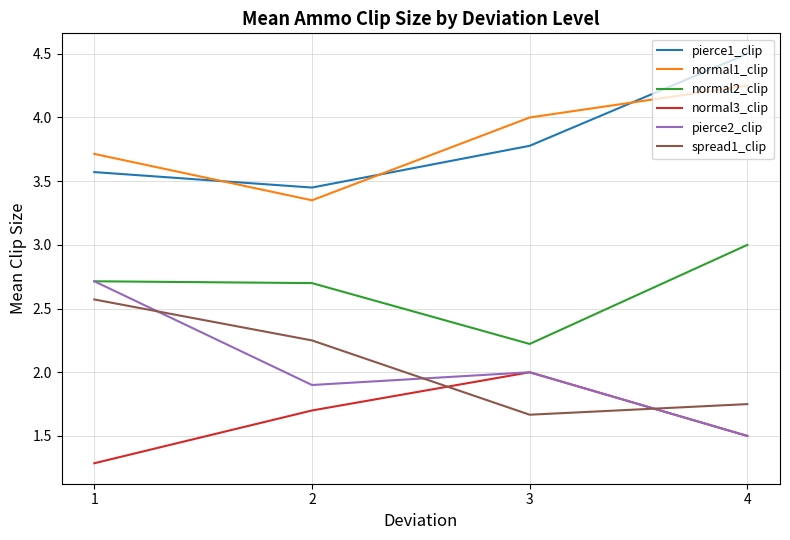

What value does the normal3_clip series have at 4?

1.5